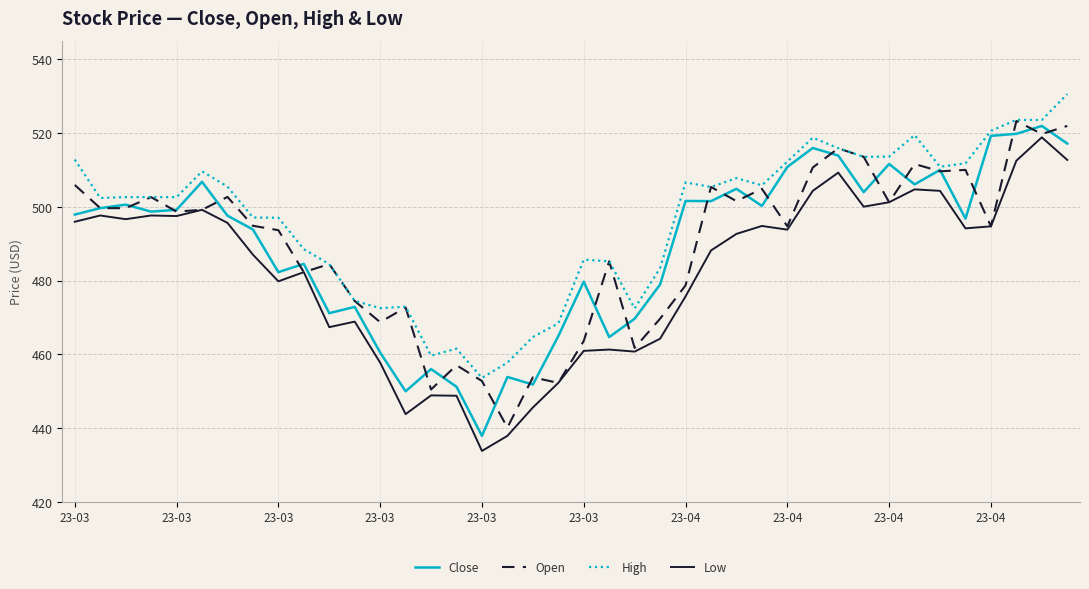

What is the difference between the maximum and minimum values in the Low series?

85.0